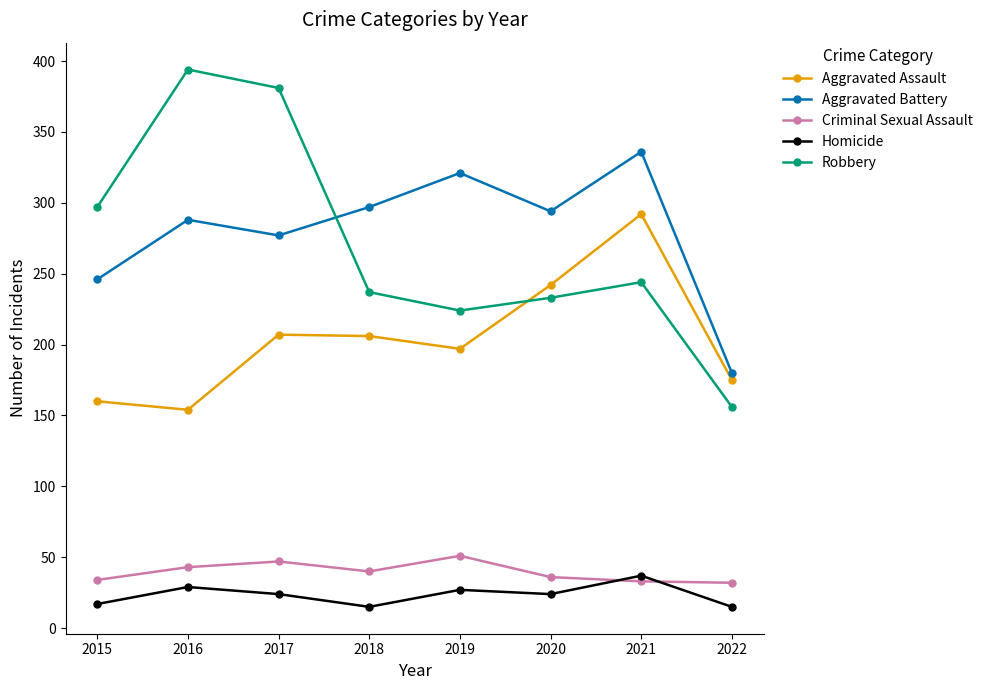

What is the highest value of the Aggravated Assault series?

292